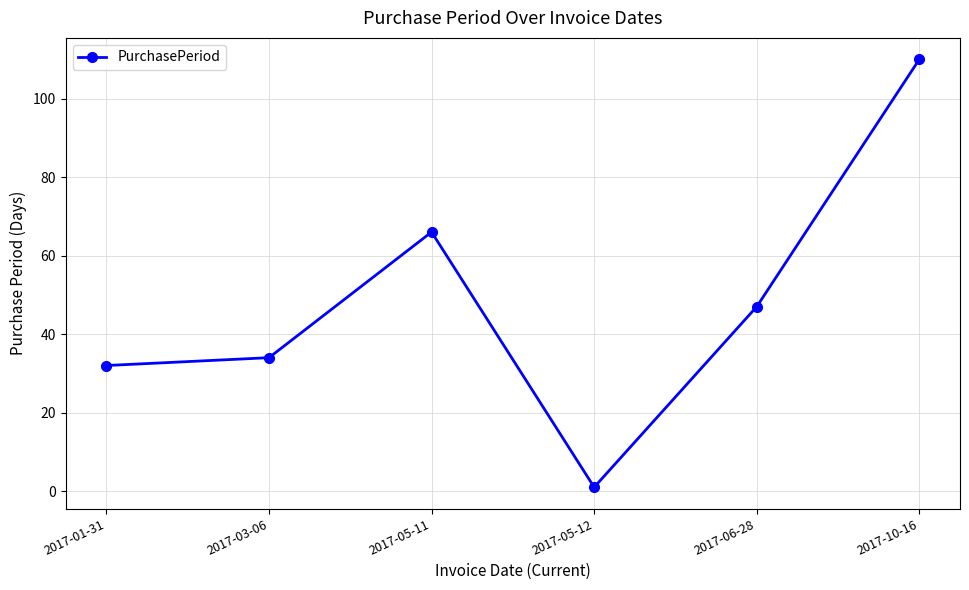

Between 2017-05-12 and 2017-01-31, which is larger?

2017-01-31